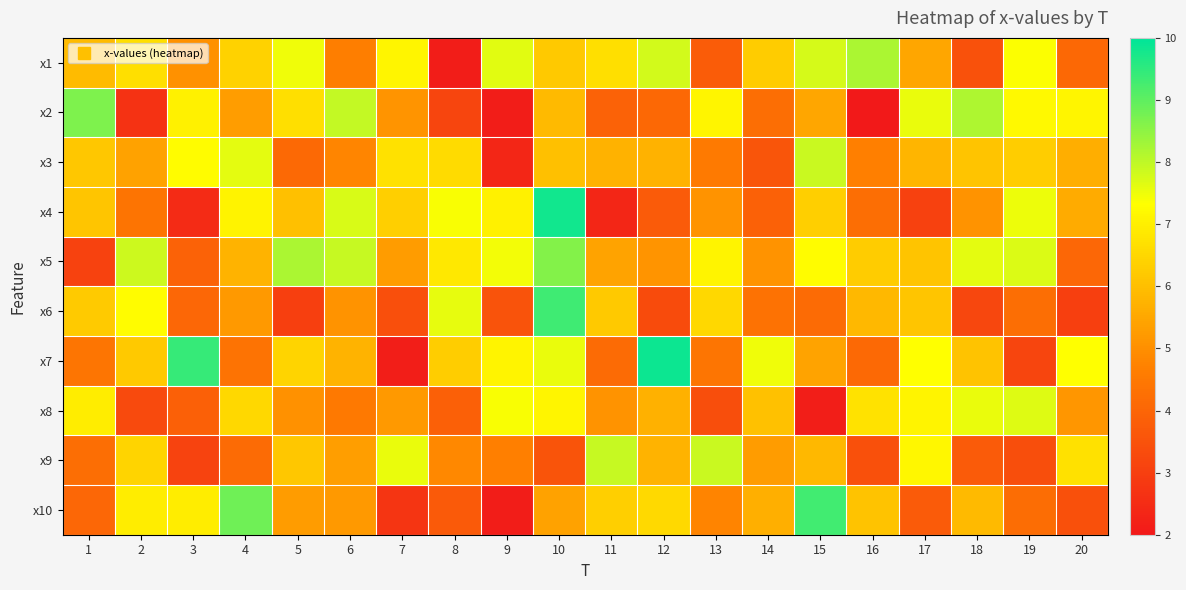

Reading left to right, extract all data points from this chart.

x1: 1=5.9	2=6.7	3=5.0	4=6.4	5=7.5	6=4.6	7=7.2	8=2.1	9=7.6	10=6.2	11=6.7	12=7.8	13=3.8	14=6.3	15=7.8	16=8.2	17=5.5	18=3.5	19=7.3	20=4.1
x2: 1=8.7	2=2.7	3=7.1	4=5.3	5=6.7	6=8.0	7=5.1	8=3.2	9=2.1	10=5.9	11=3.9	12=4.1	13=7.1	14=4.2	15=5.5	16=2.0	17=7.5	18=8.2	19=7.2	20=7.1
x3: 1=6.2	2=5.4	3=7.3	4=7.6	5=4.1	6=4.8	7=6.7	8=6.6	9=2.4	10=6.0	11=5.7	12=5.7	13=4.5	14=3.6	15=7.9	16=4.7	17=5.8	18=6.1	19=6.3	20=5.6
x4: 1=6.1	2=4.4	3=2.5	4=7.1	5=6.0	6=7.7	7=6.3	8=7.4	9=7.0	10=9.8	11=2.4	12=3.7	13=5.1	14=3.9	15=6.3	16=4.2	17=3.1	18=5.1	19=7.5	20=5.6
x5: 1=3.1	2=7.9	3=3.9	4=5.8	5=8.2	6=7.9	7=5.3	8=6.9	9=7.4	10=8.6	11=5.4	12=5.1	13=7.1	14=5.1	15=7.3	16=6.3	17=6.1	18=7.6	19=7.7	20=4.1
x6: 1=6.2	2=7.3	3=4.1	4=5.2	5=3.0	6=5.1	7=3.4	8=7.6	9=3.5	10=9.3	11=6.2	12=3.3	13=6.5	14=4.3	15=4.1	16=5.9	17=6.1	18=3.2	19=4.2	20=3.0
x7: 1=4.4	2=6.2	3=9.4	4=4.4	5=6.4	6=5.8	7=2.1	8=6.3	9=7.1	10=7.5	11=4.1	12=9.9	13=4.4	14=7.5	15=5.4	16=4.1	17=7.3	18=6.1	19=3.2	20=7.3
x8: 1=6.9	2=3.3	3=3.9	4=6.5	5=5.1	6=4.5	7=5.2	8=3.9	9=7.4	10=7.1	11=5.1	12=5.7	13=3.4	14=6.1	15=2.1	16=6.7	17=7.1	18=7.5	19=7.7	20=5.1
x9: 1=4.2	2=6.4	3=3.1	4=4.1	5=6.2	6=5.3	7=7.6	8=4.8	9=4.7	10=3.6	11=7.9	12=5.8	13=7.9	14=5.3	15=5.9	16=3.5	17=7.2	18=3.7	19=3.4	20=6.7
x10: 1=4.0	2=6.9	3=7.0	4=8.8	5=5.3	6=5.2	7=2.7	8=3.7	9=2.1	10=5.4	11=6.3	12=6.5	13=4.8	14=5.7	15=9.3	16=6.1	17=3.7	18=5.9	19=4.2	20=3.4